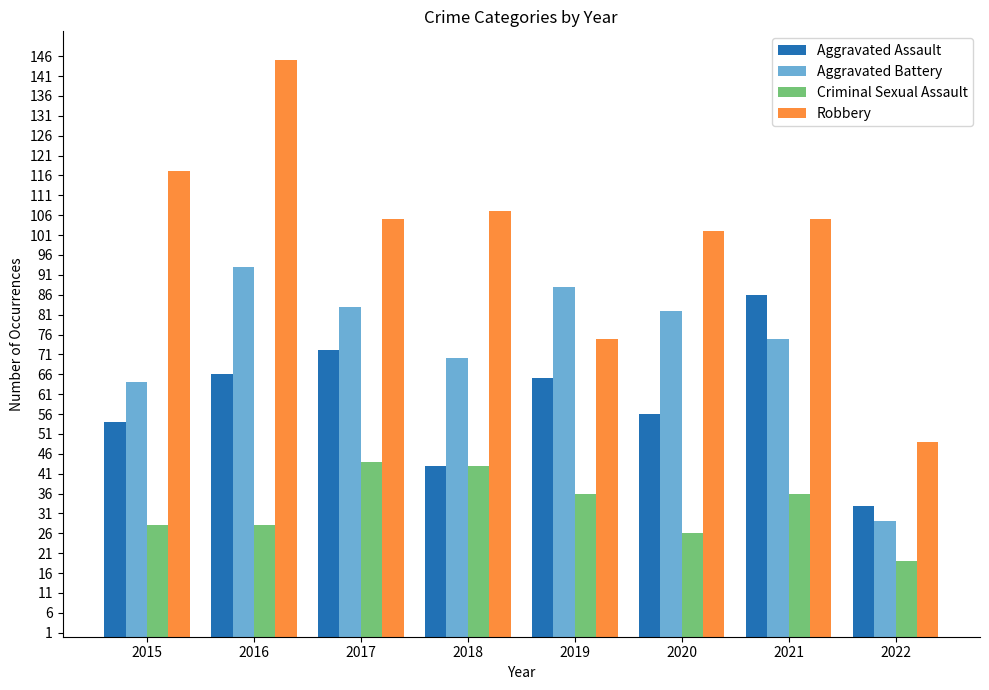

What is the total value across all series at 2019?

264